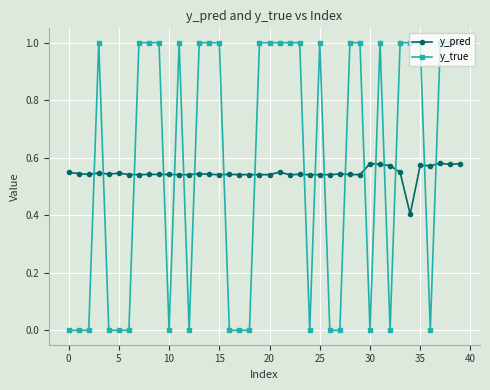

What is the greatest value displayed?

1.0